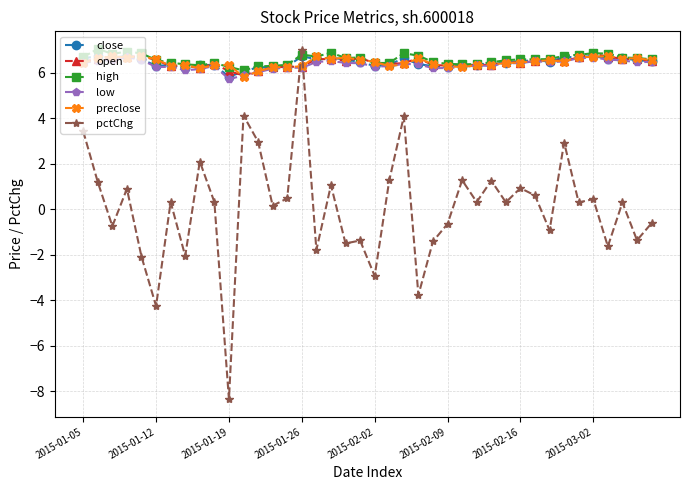

Which series has the widest spread of values?

pctChg